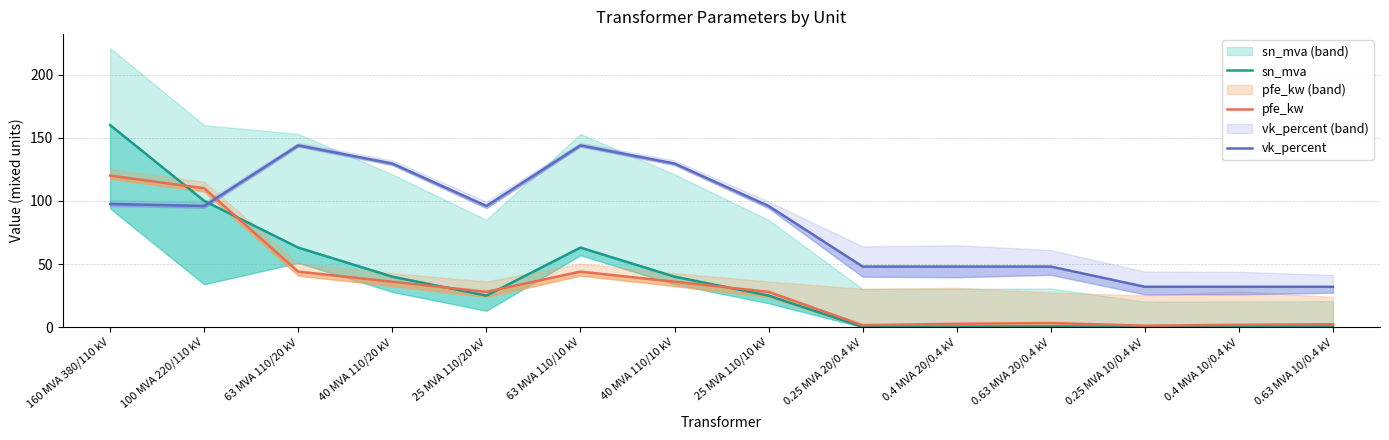

How many values in the sn_mva series are below 25?

6